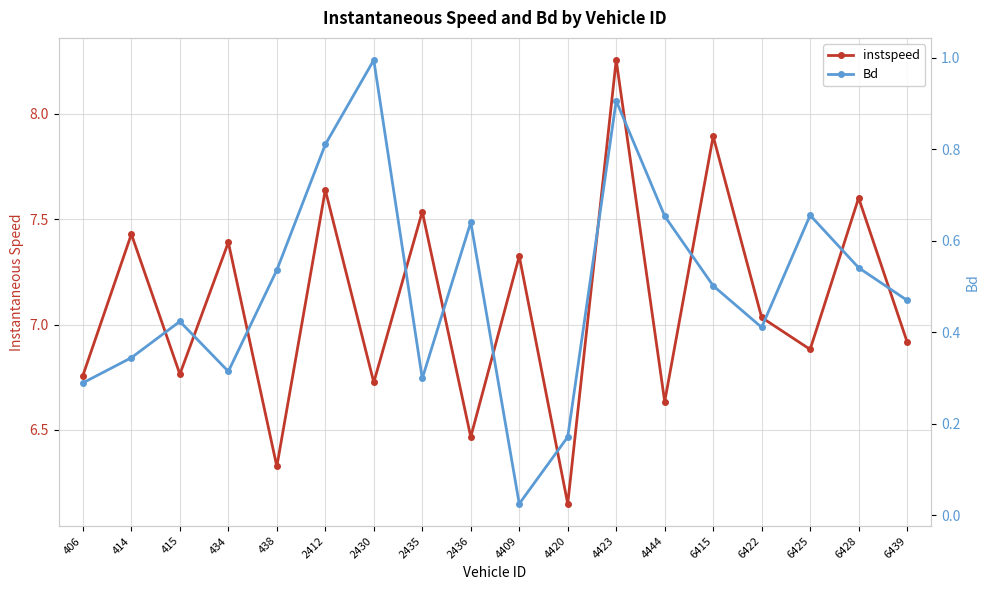

What is the sum of the Bd values at 2430 and 438?

1.5